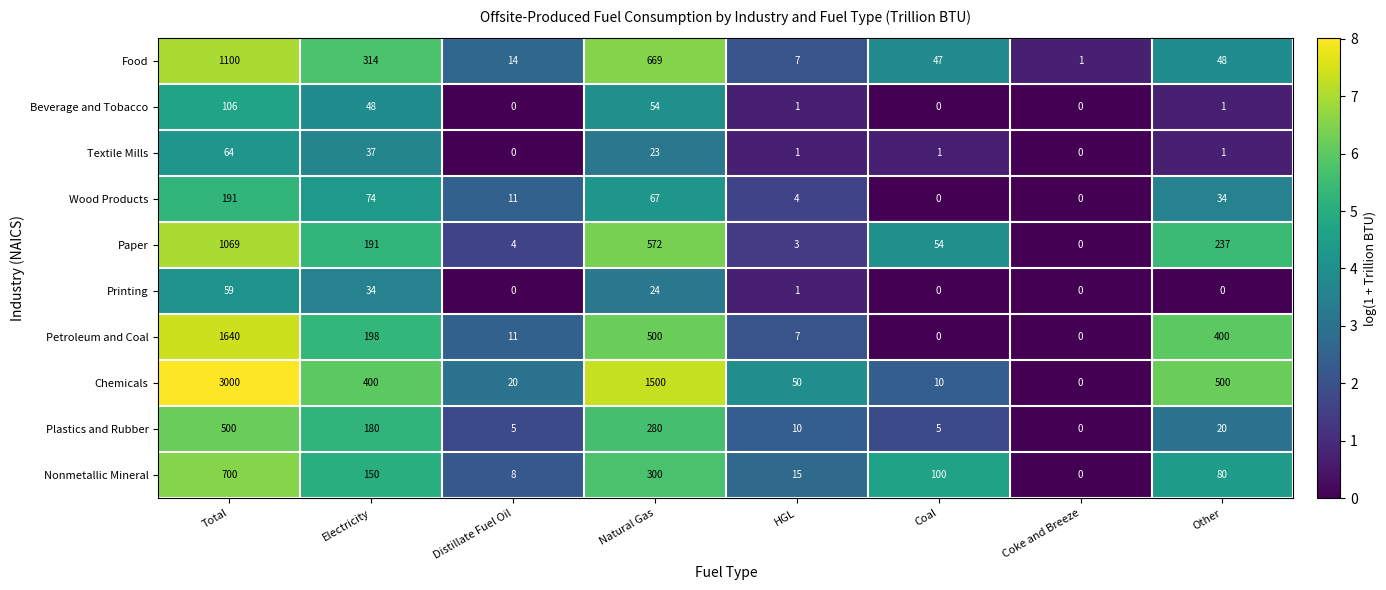

What is the sum of the Wood Products values at Electricity and Coke and Breeze?

74